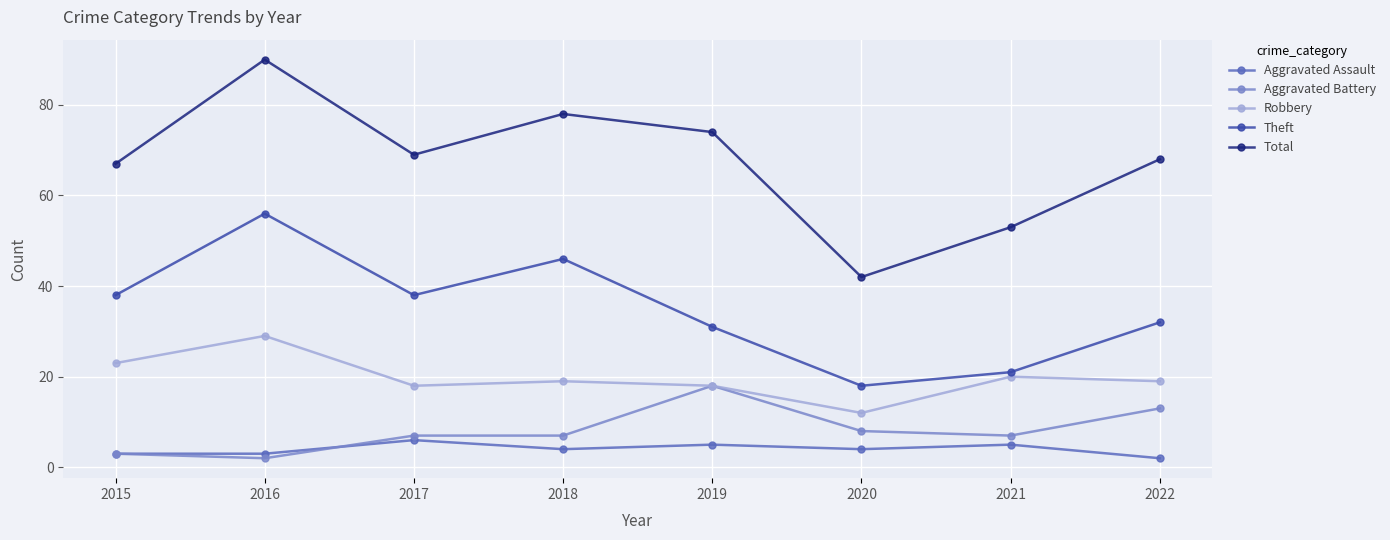

What value does the Theft series have at 2022?

32